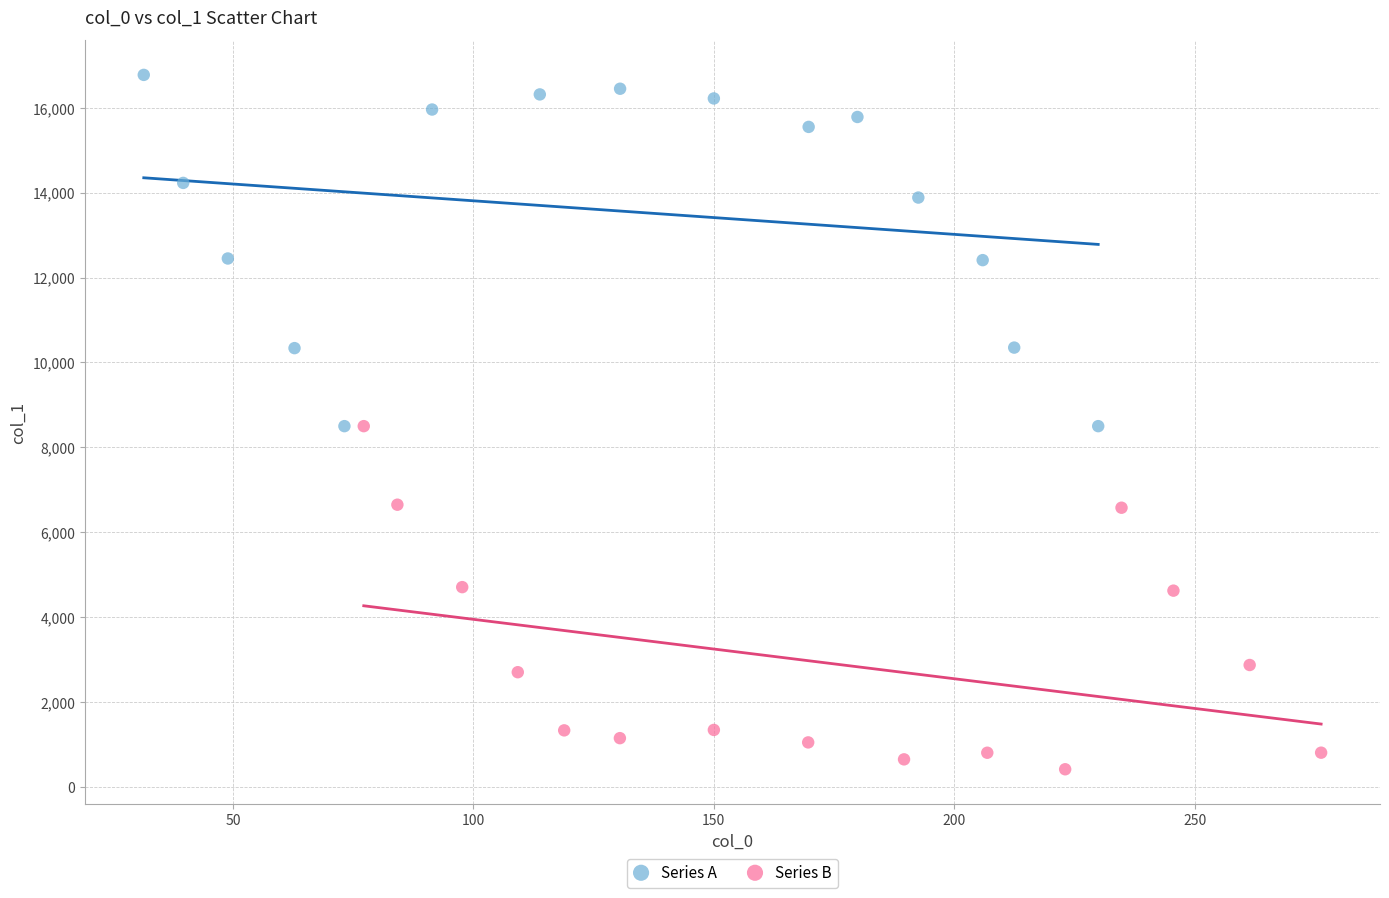

What are all the series names shown in the legend?

Series A, Series B